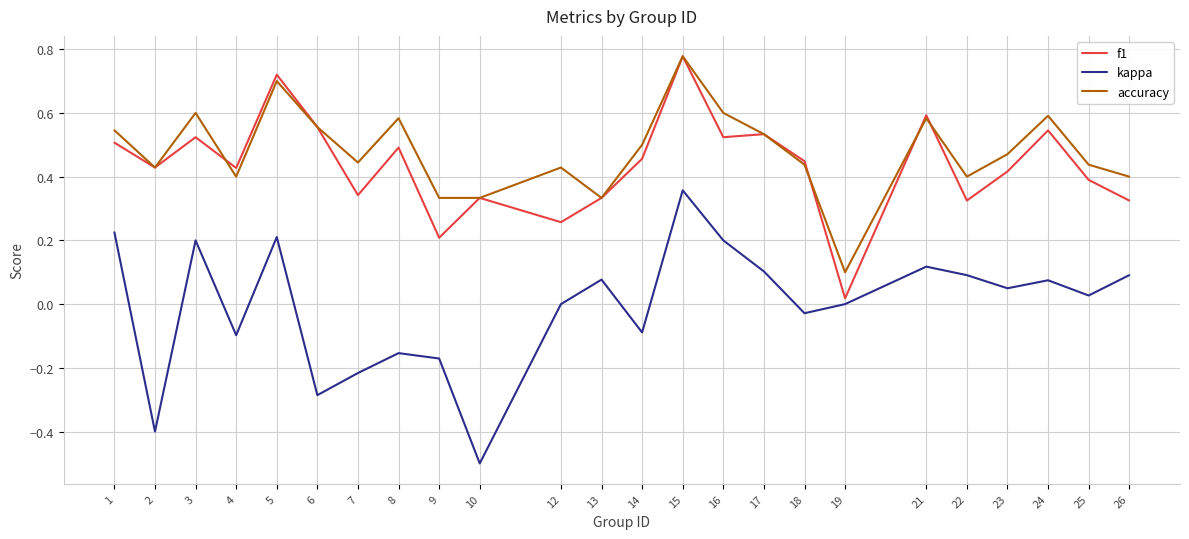

At which label does accuracy reach its peak?

15